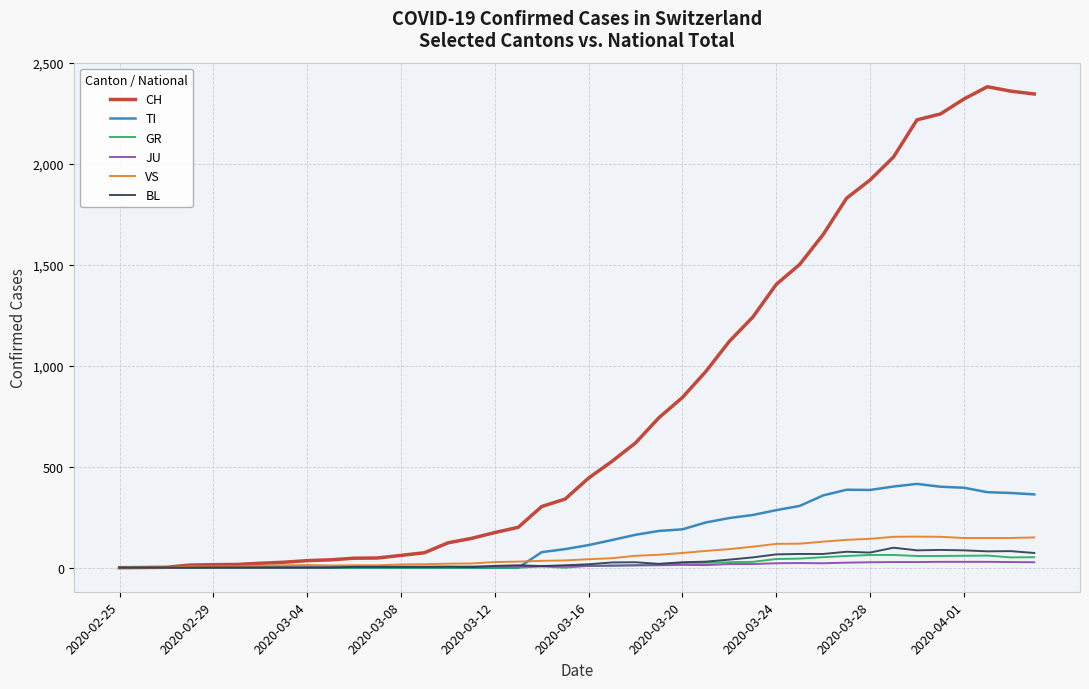

What is the difference between the second highest and second lowest values in the GR series?

63